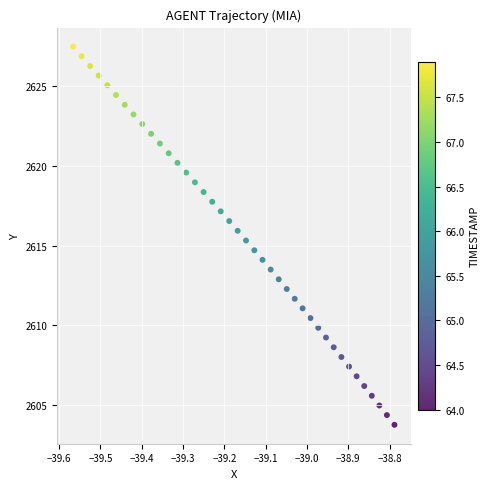

What is the range of X values (max minus min)?

0.8